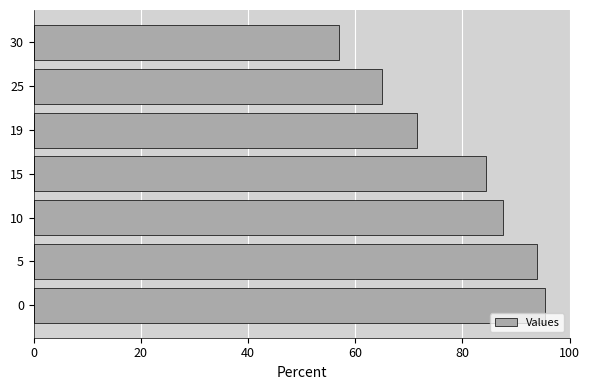

Reading bottom to top, what are all the values shown in this chart?

0=95.5	5=94.0	10=87.5	15=84.5	19=71.5	25=65.0	30=57.0